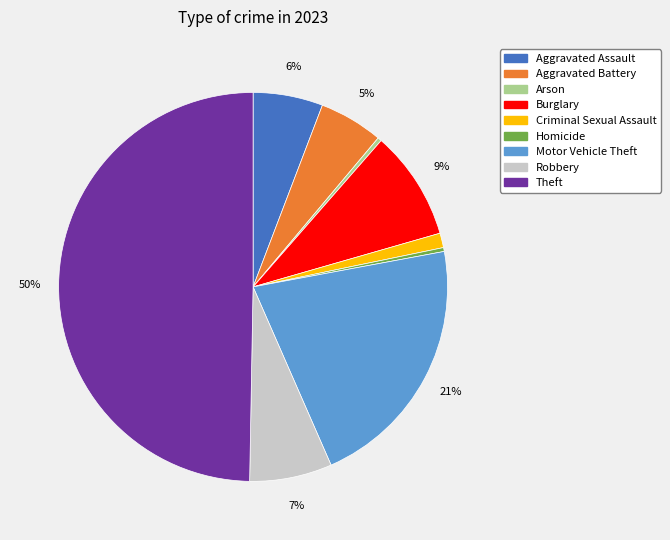

Do Aggravated Battery and Burglary together represent more than half of the pie?

No